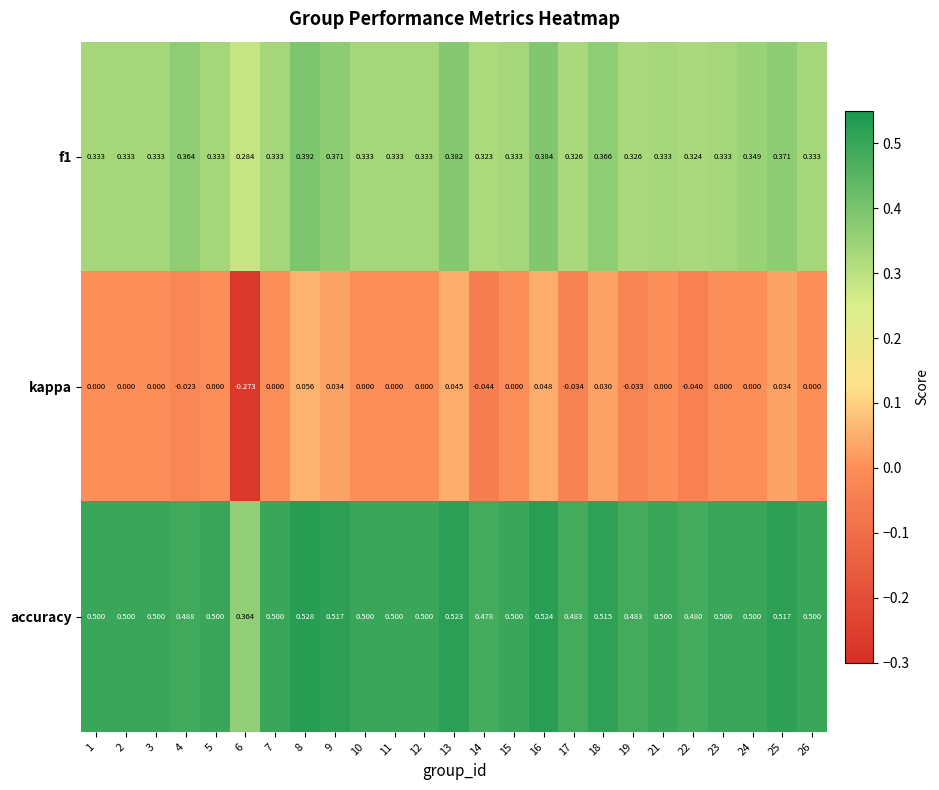

Rank the series by their maximum value, from lowest to highest.

kappa, f1, accuracy